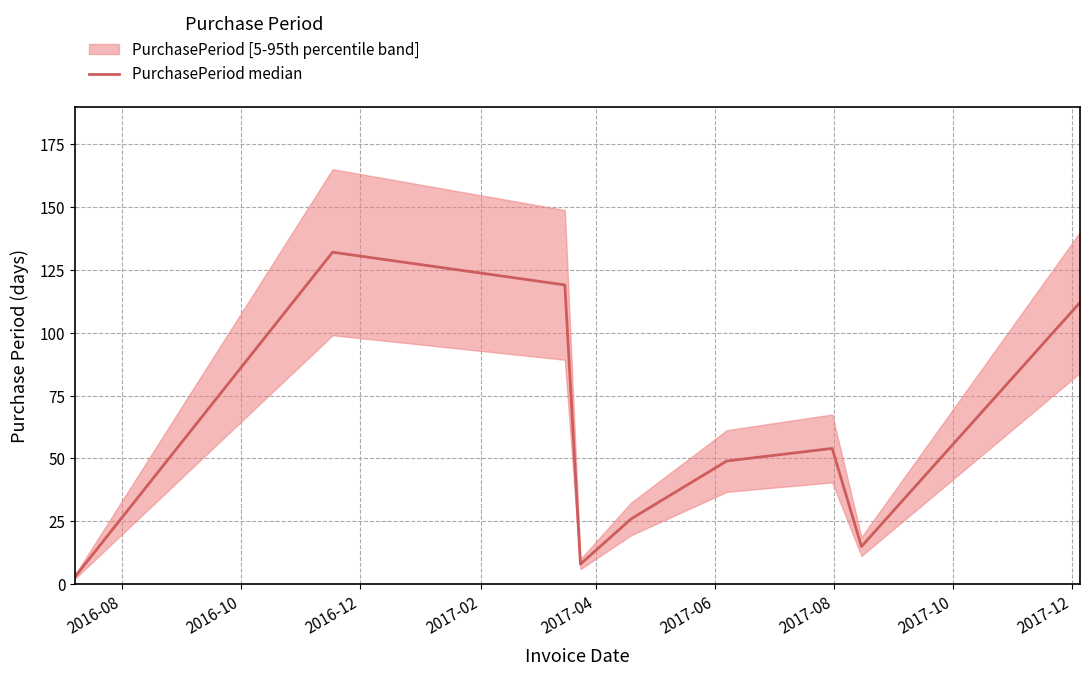

What is the value of the 2nd point from the left?

132